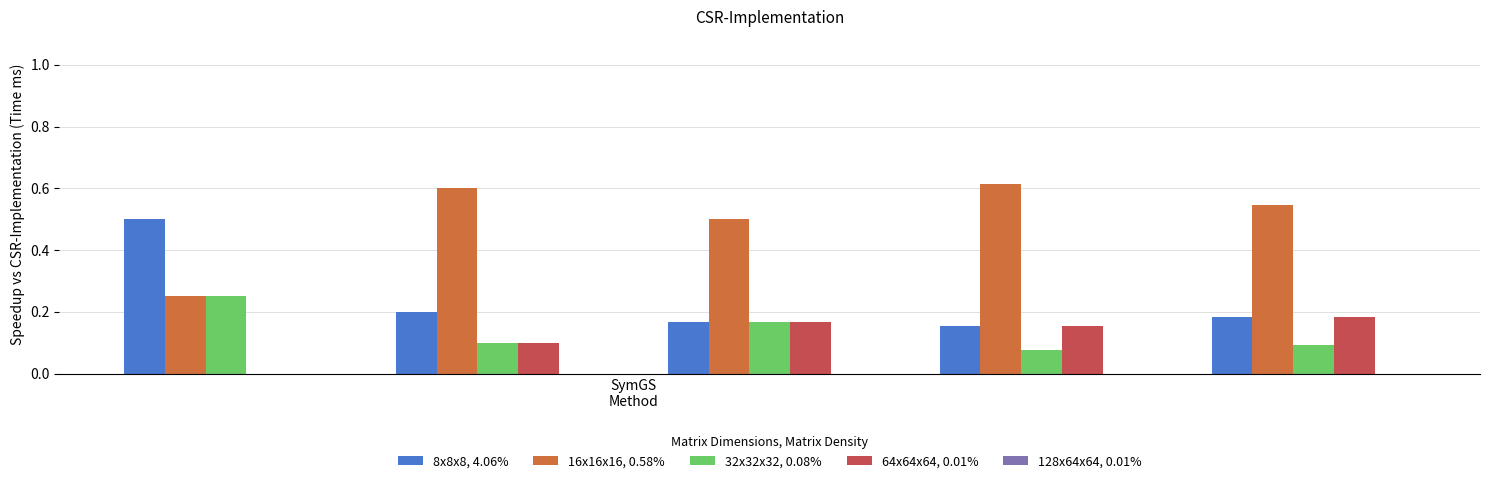

Which series has the largest total across all categories?

16x16x16, 0.58%